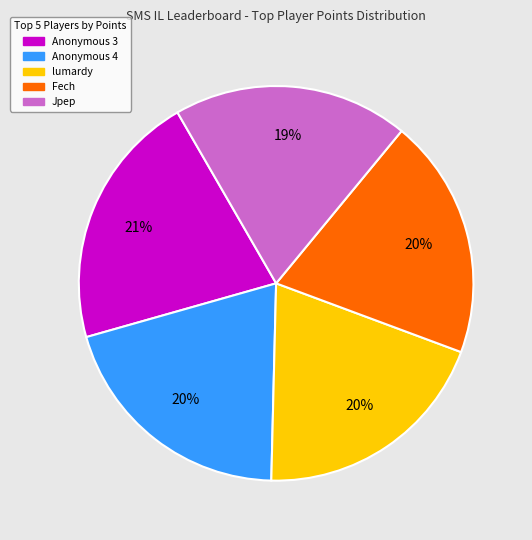

Is there a majority slice in this chart?

No